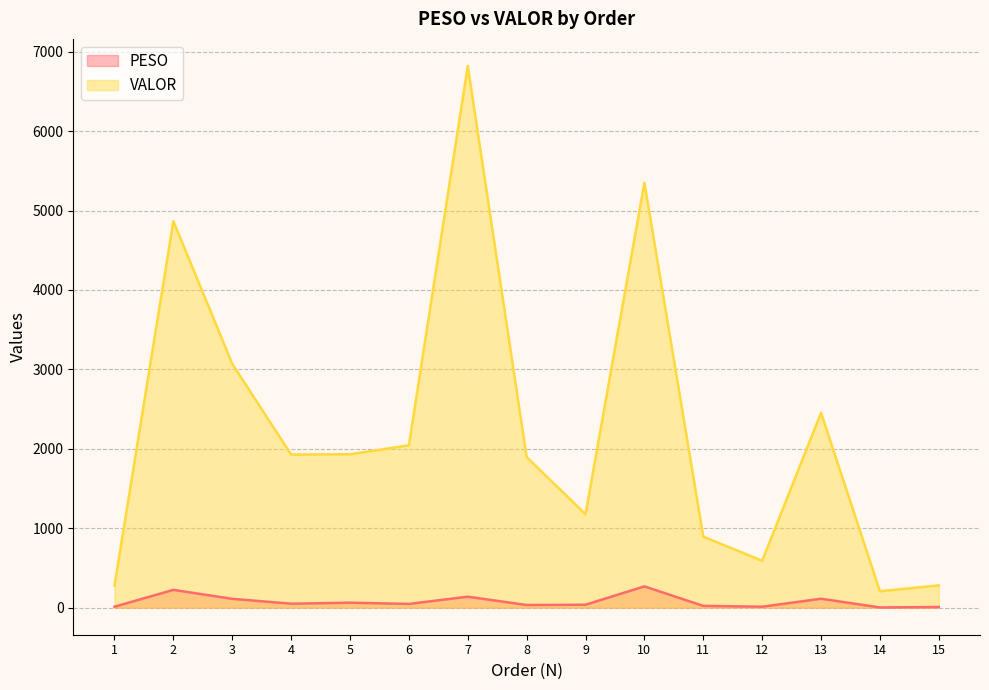

Which label corresponds to the smallest value in the chart?

14